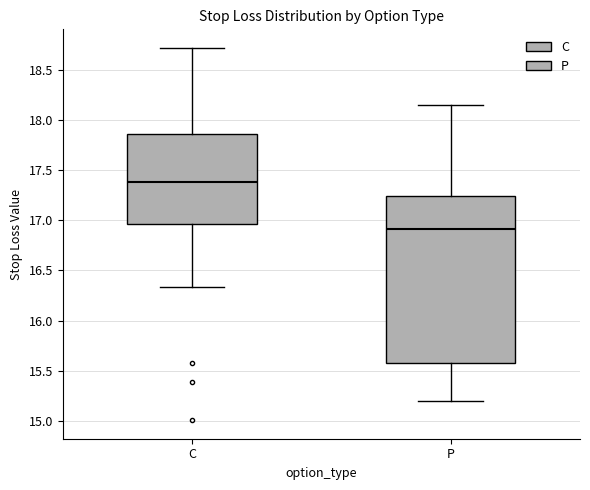

Comparing the boxes themselves (not the whiskers), which one is the tallest?

P